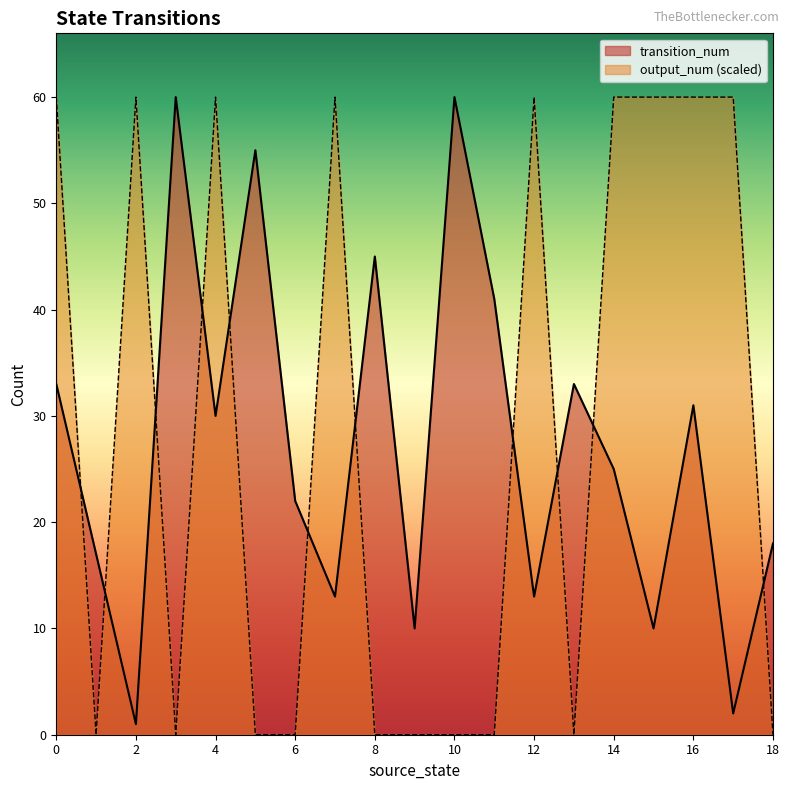

The transition_num series shows 1 at 17. True or false?

False